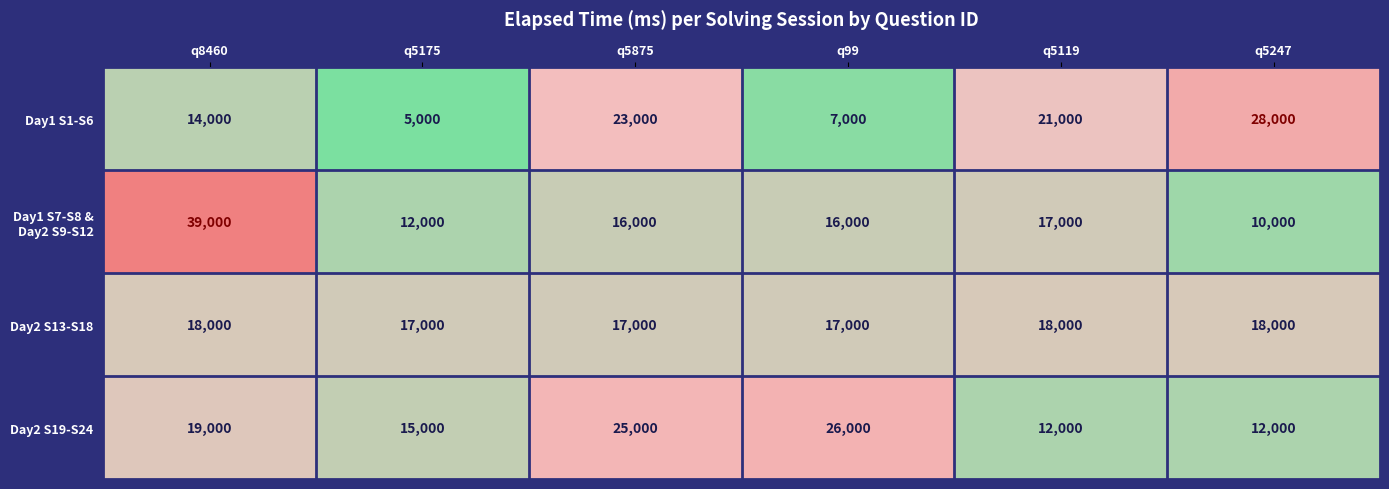

At which category is the sum across all series the highest?

q8460